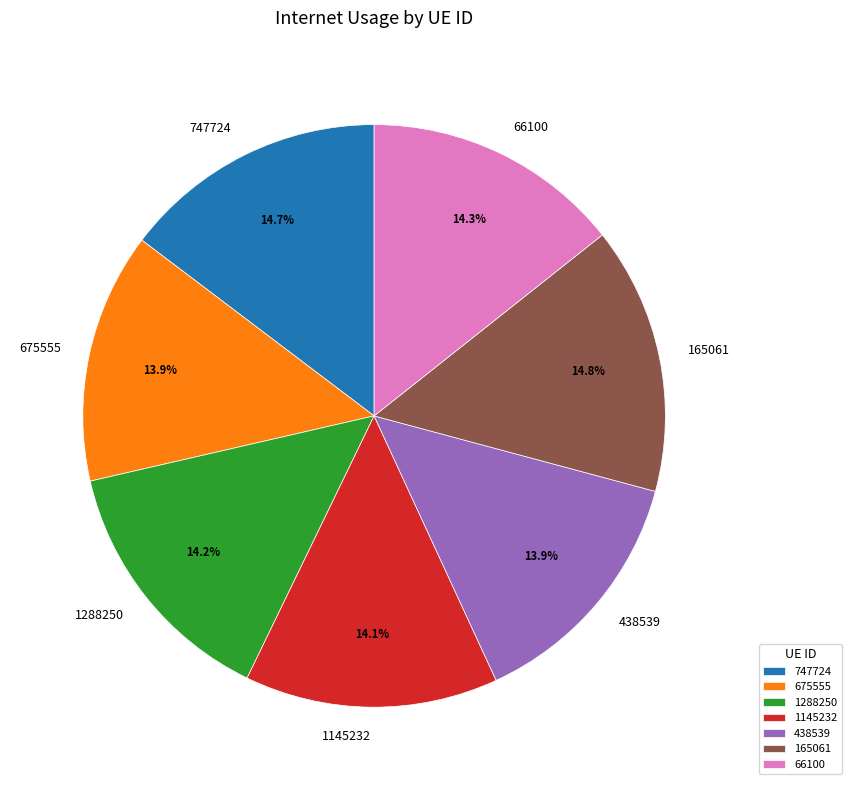

How much of the chart is everything except 1145232?

85.9%